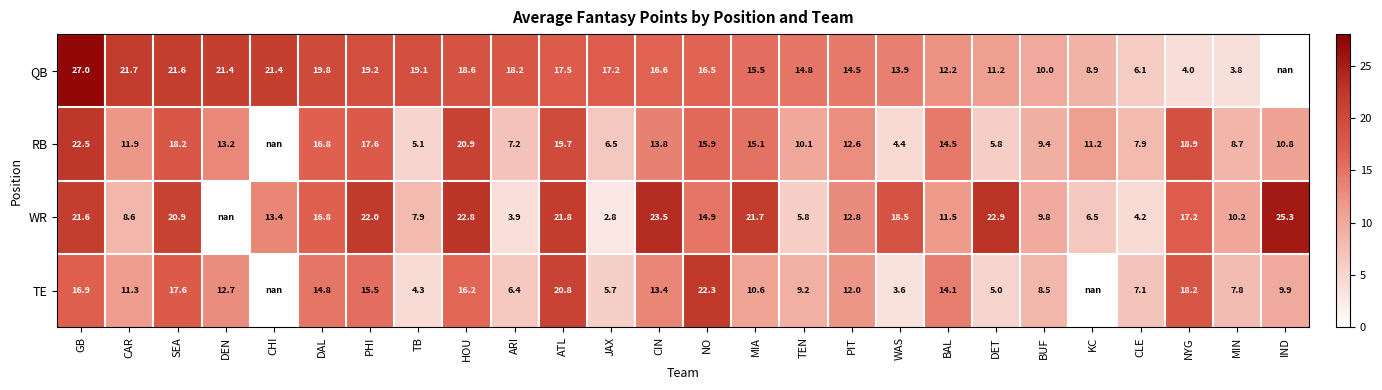

The QB series shows 27.0 at MIA. True or false?

False